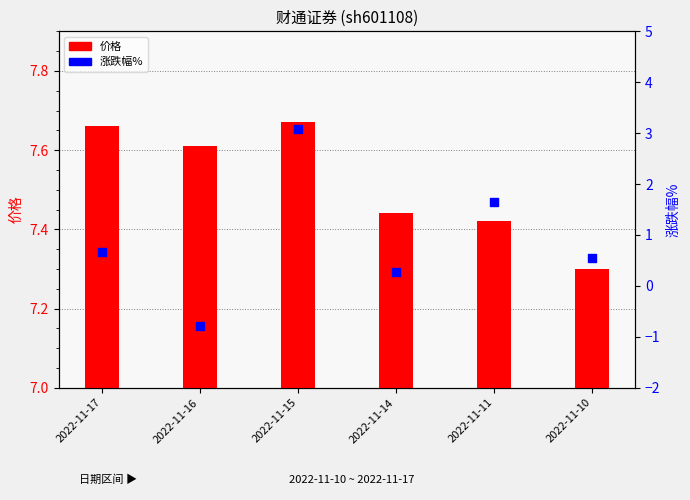

What is the total value across all series at 2022-11-17?

8.3